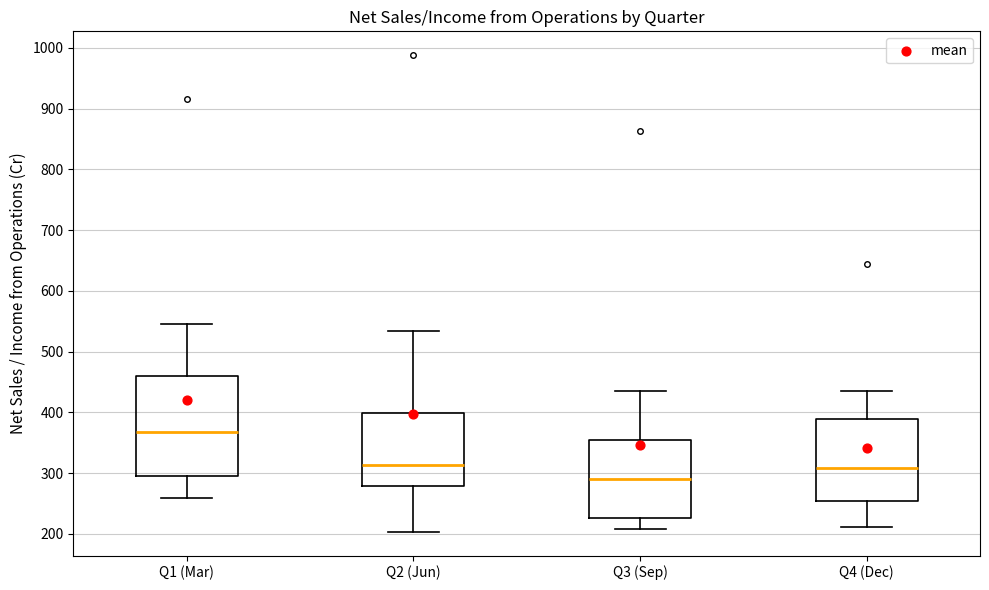

Where does the median line of the box for Q3 (Sep) sit on the y-axis? The values are not printed on the chart, so give them approximately, as read against the axis.

290